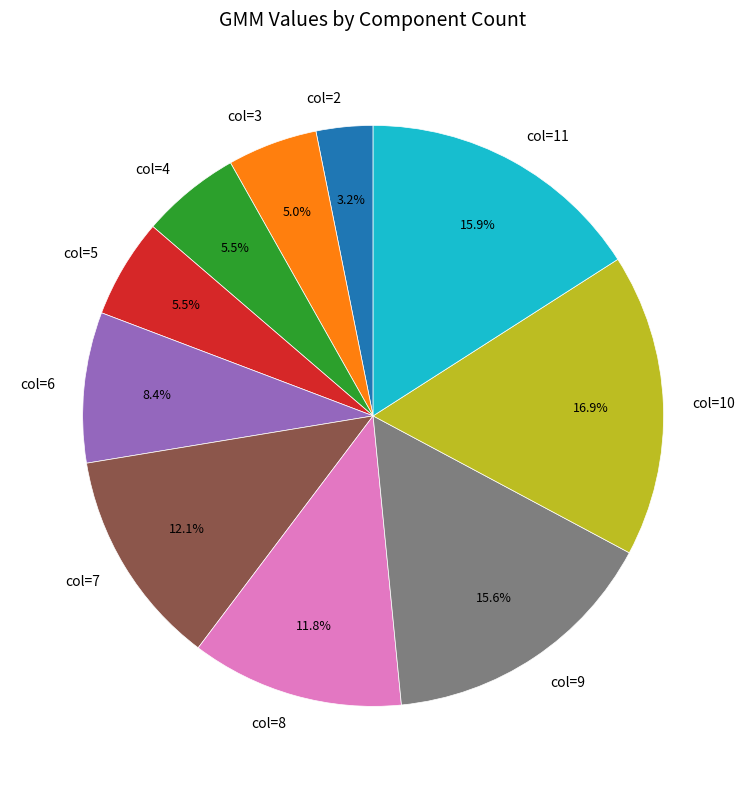

Between col=10 and col=2, which is larger?

col=10